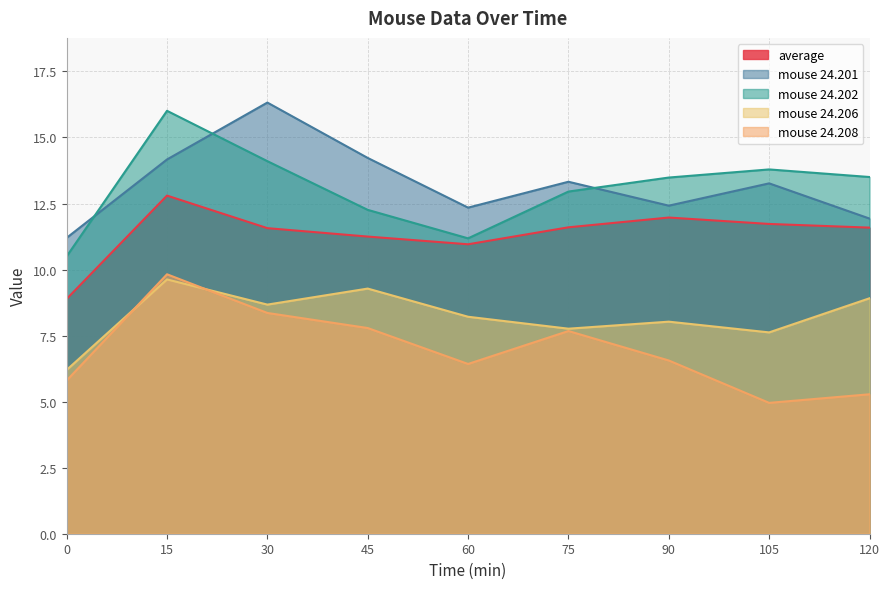

The value of mouse 24.202 at 30 is 4.4. True or false?

False